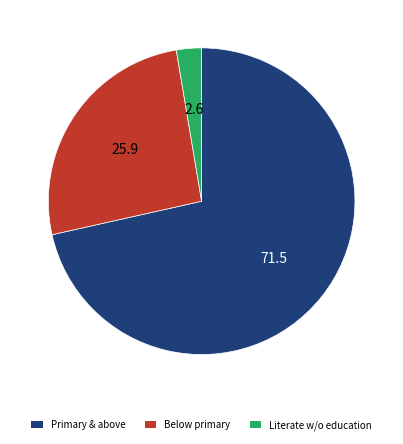

Does any single category account for the majority?

Yes